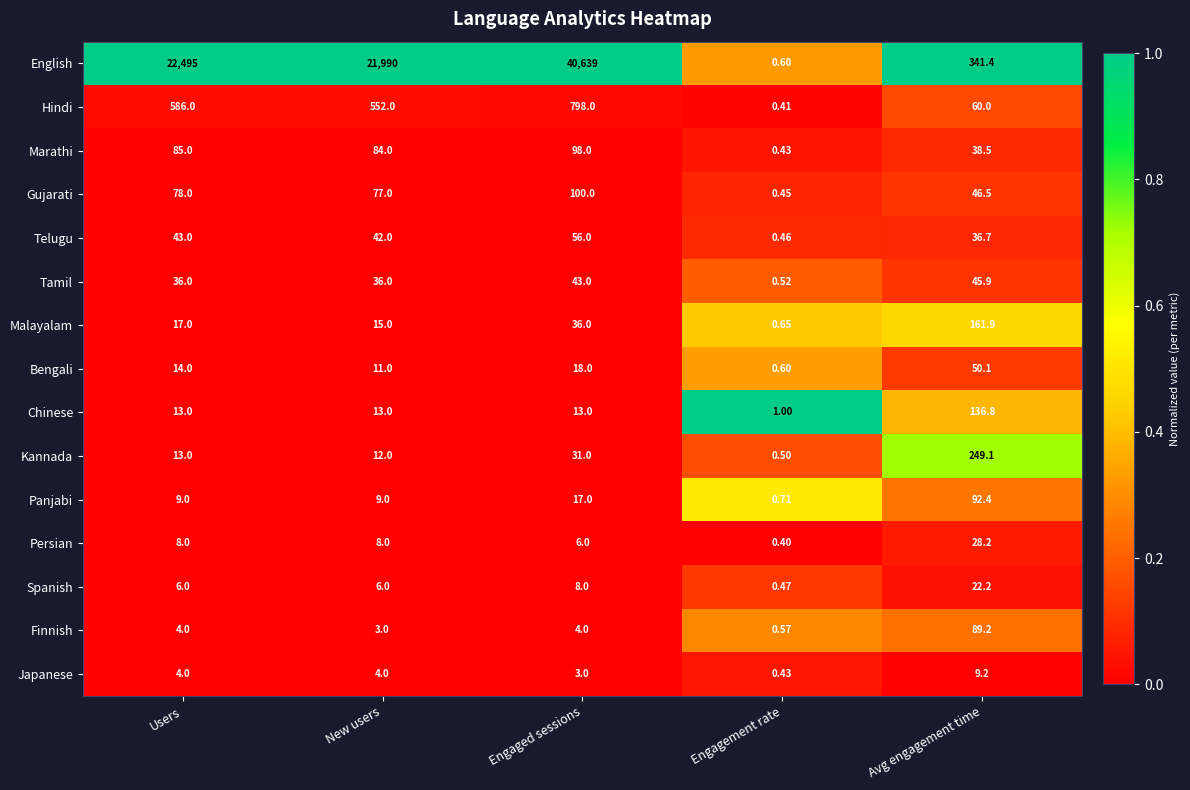

List the series in order of their peak value, highest first.

English, Hindi, Kannada, Malayalam, Chinese, Gujarati, Marathi, Panjabi, Finnish, Telugu, Bengali, Tamil, Persian, Spanish, Japanese